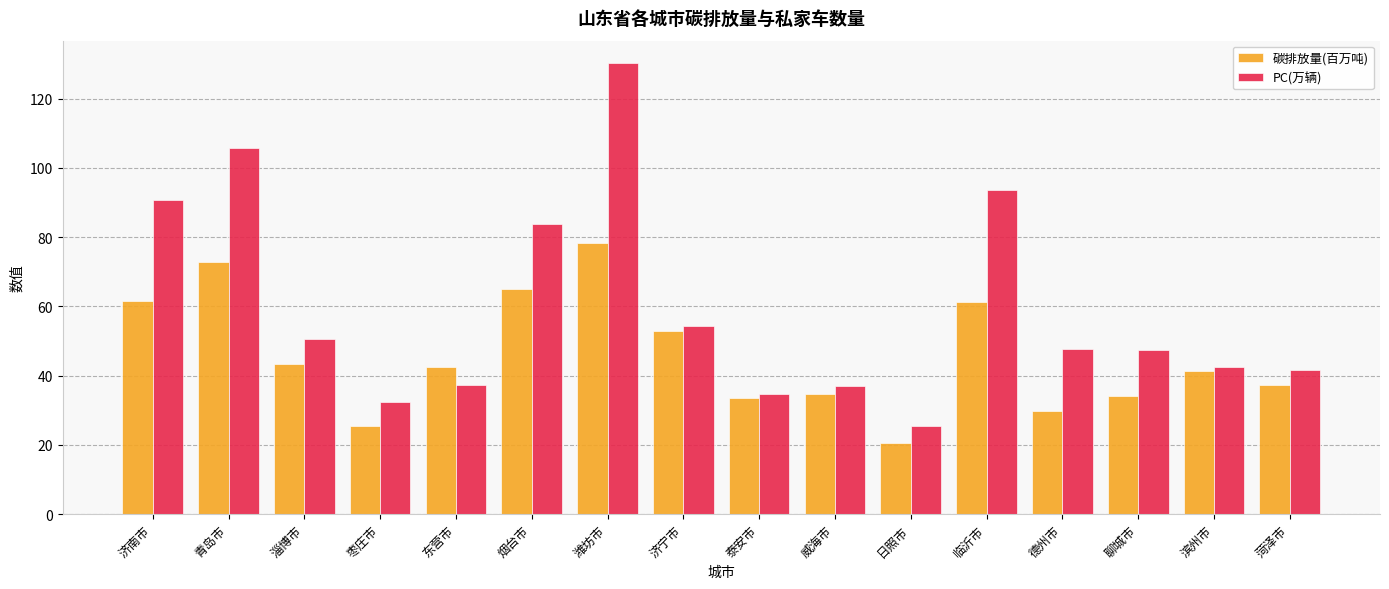

How many groups of bars are there?

16